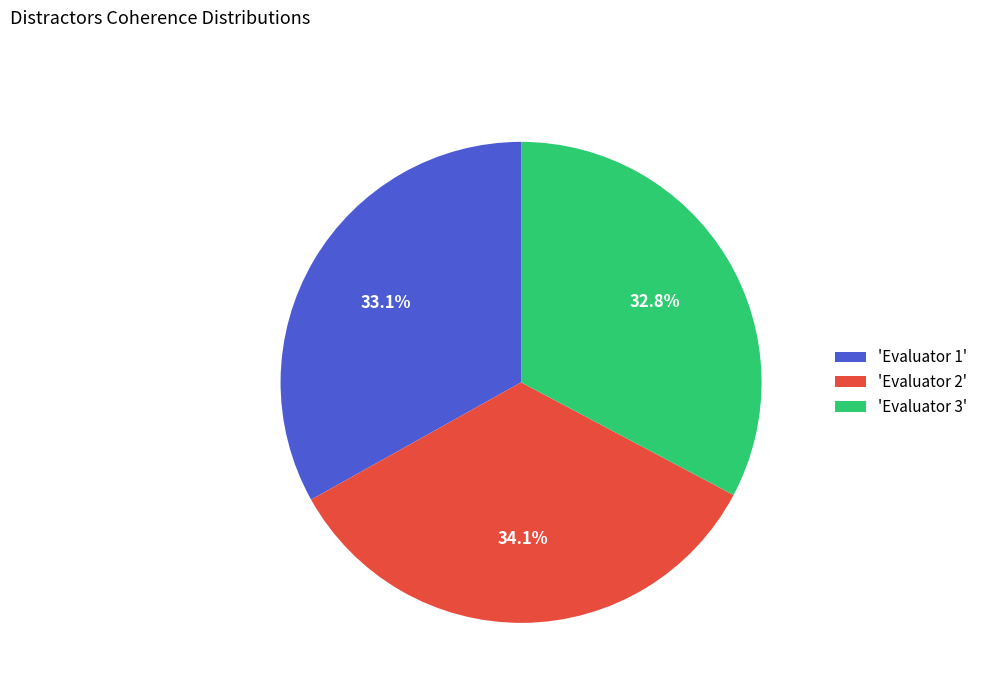

Which has a higher value, 'Evaluator 2' or 'Evaluator 3'?

'Evaluator 2'